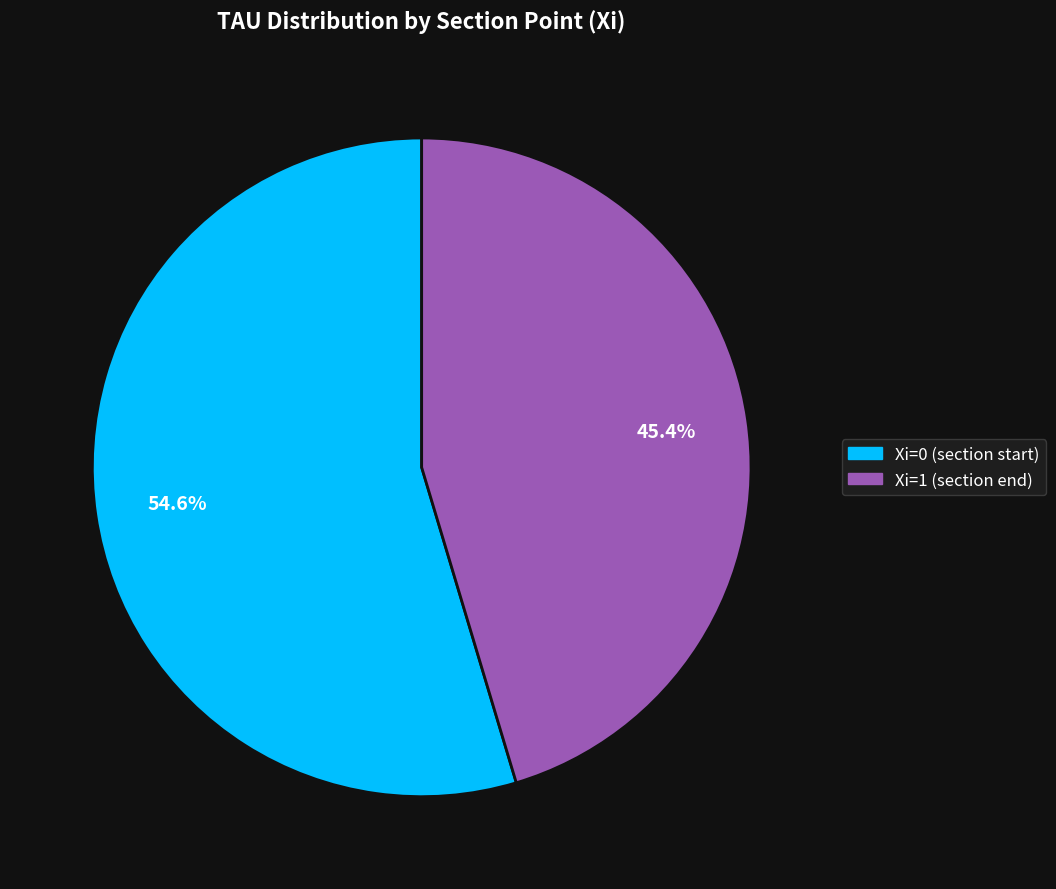

How many segments does this pie chart have?

2